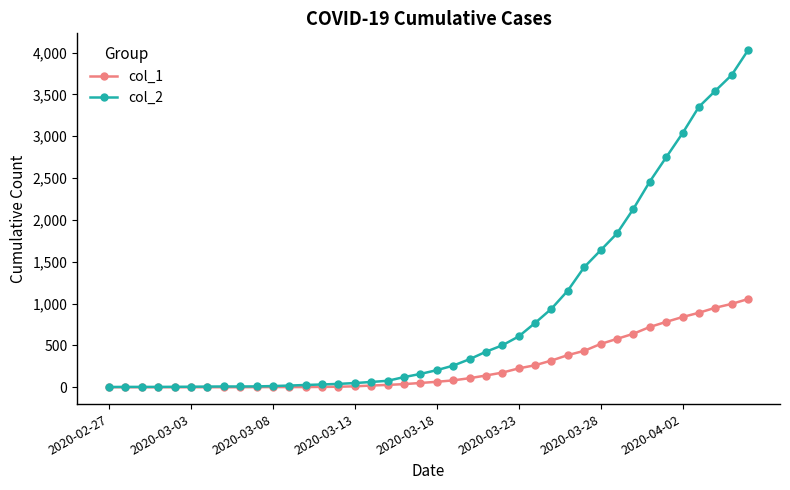

Which series has the largest total across all categories?

col_2